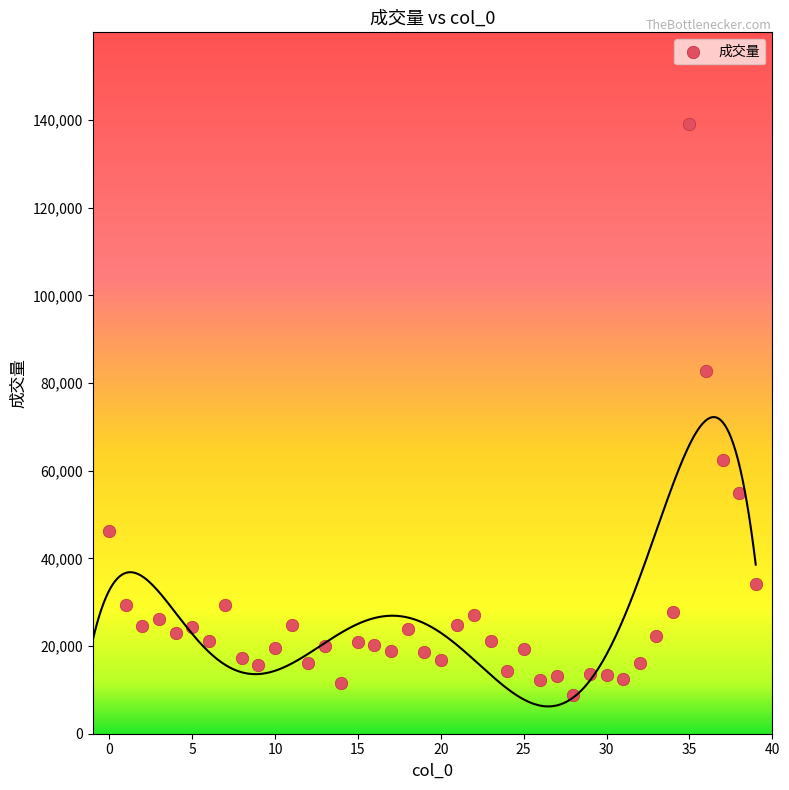

What is the range of Y values (max minus min)?

130205